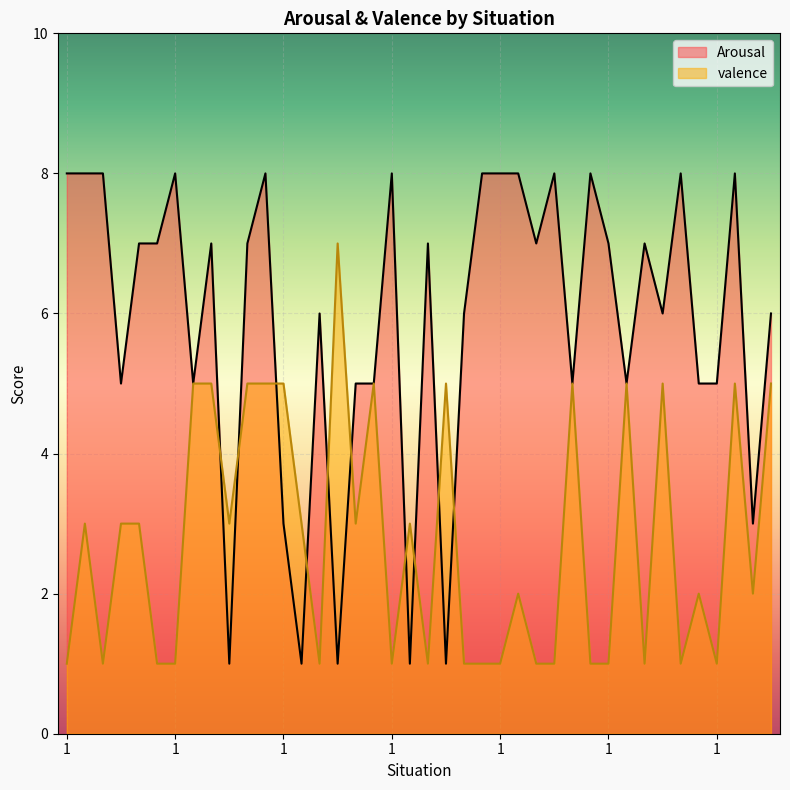

Rank the categories by valence value from highest to lowest.

4, 2, 3, 5, 6, 1, 6, 4, 5, 2, 4, 2, 4, 2, 4, 5, 4, 2, 5, 2, 2, 6, 3, 1, 3, 6, 1, 3, 1, 3, 5, 6, 1, 3, 4, 6, 1, 3, 5, 1